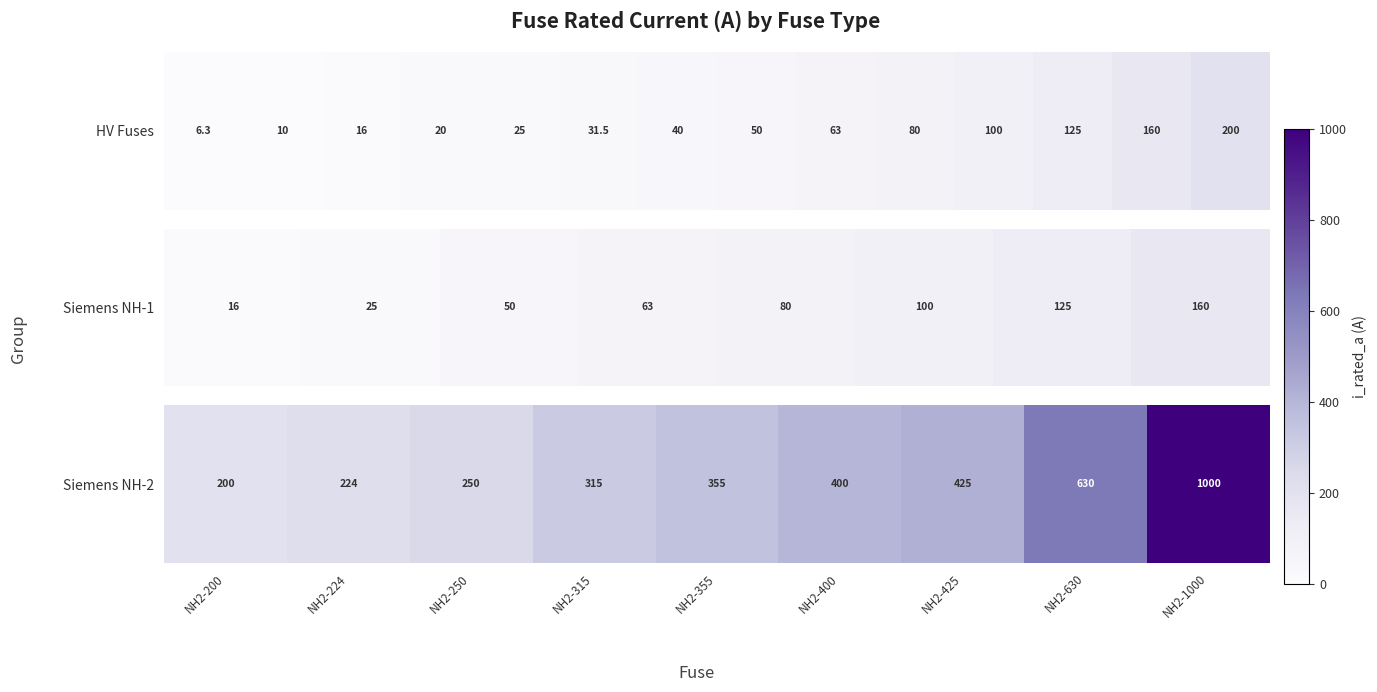

Is it true that the value at NH2-1000 is 532?

False